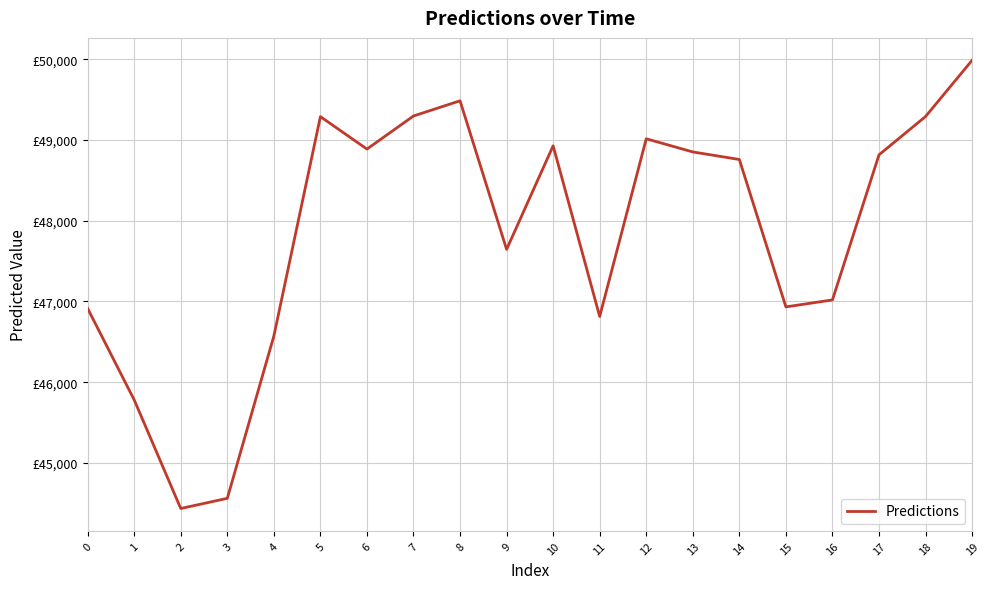

Count the number of values greater than 48815.

10